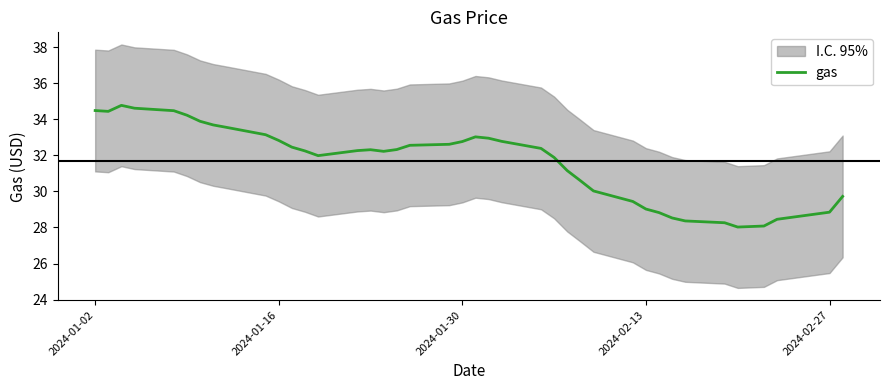

What is the lowest value of the gas series?

28.0